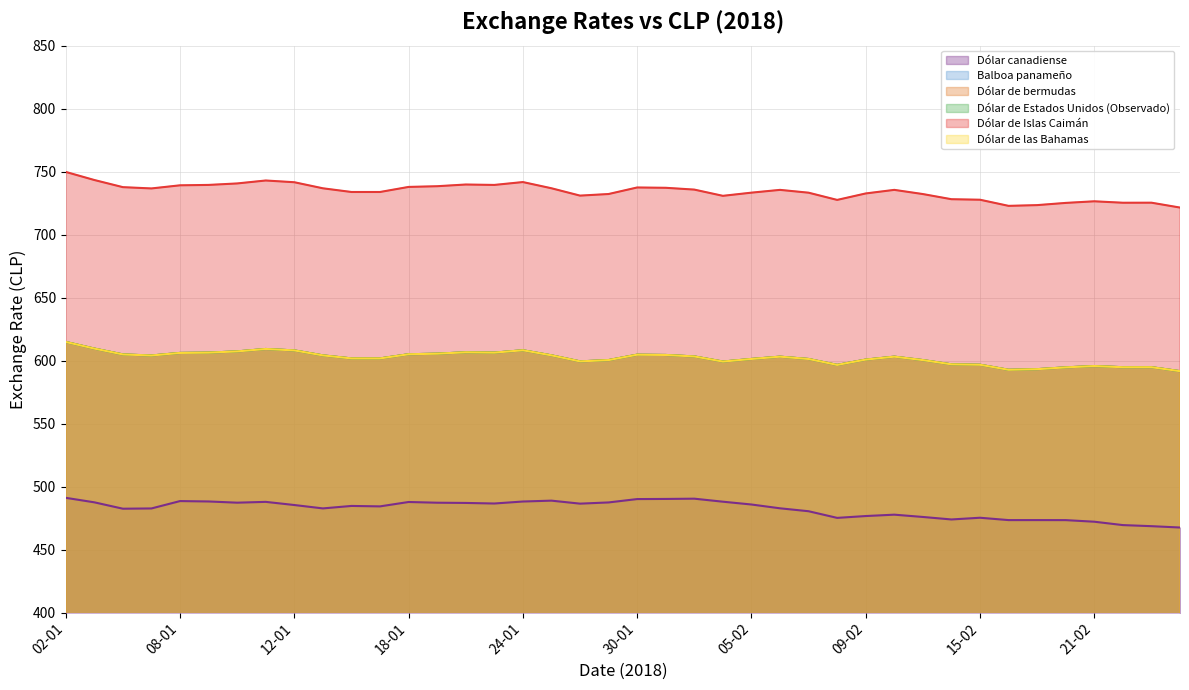

Is it true that Dólar de Islas Caimán equals 739.4 at 23-01?

True